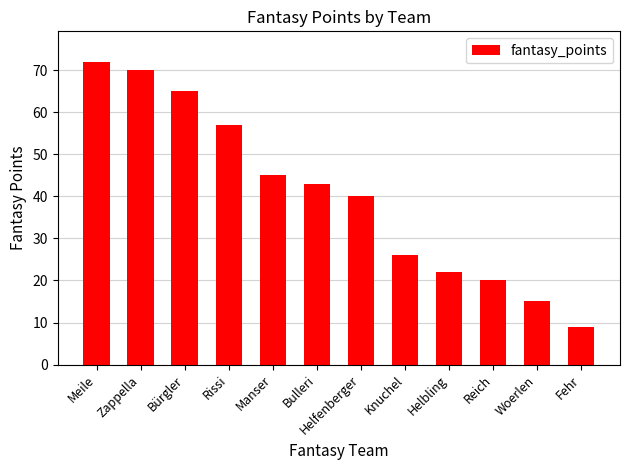

Where does the data first go above 43?

Meile